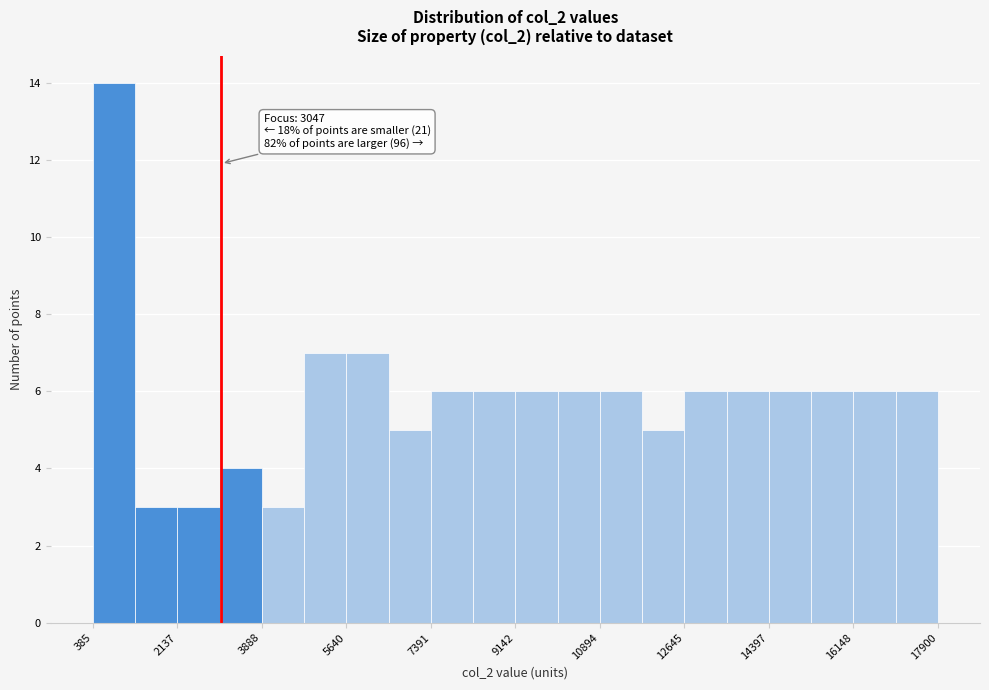

Which range on the x-axis has the tallest bar?

400 to 1200